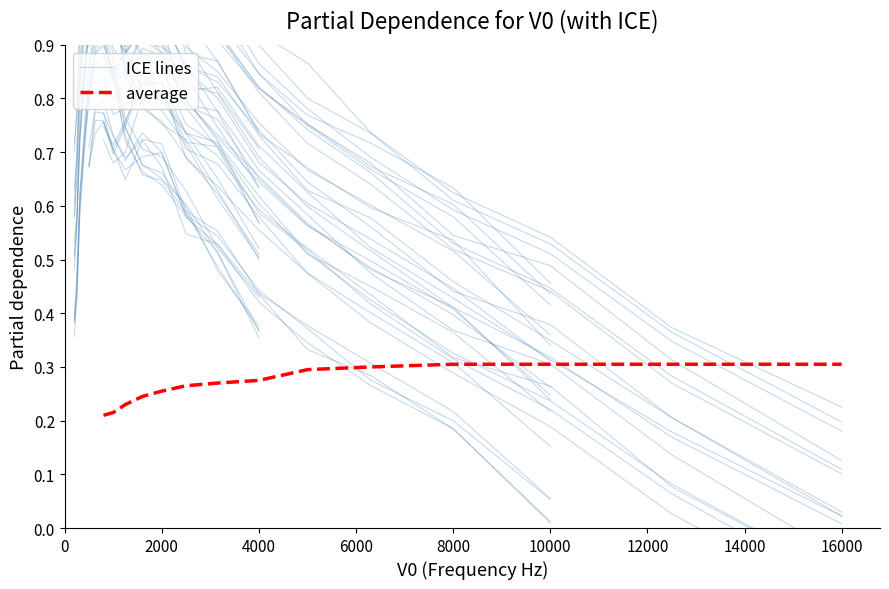

Count the average values in the range 0 to 1.

14